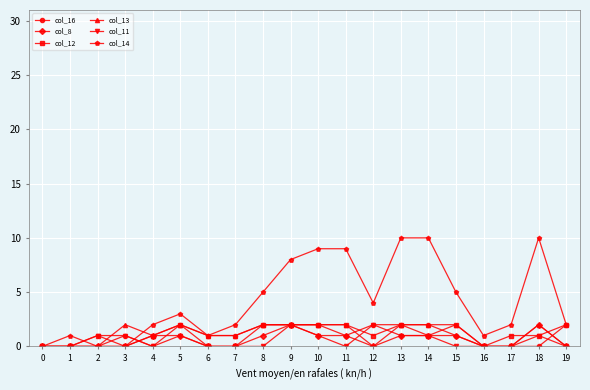

Reading left to right, transcribe all the data shown in this chart.

col_16: 0=0	1=0	2=0	3=1	4=0	5=2	6=1	7=1	8=2	9=2	10=2	11=1	12=2	13=2	14=2	15=1	16=0	17=0	18=0	19=2
col_8: 0=0	1=0	2=0	3=0	4=1	5=1	6=0	7=0	8=1	9=2	10=1	11=1	12=0	13=1	14=1	15=1	16=0	17=0	18=2	19=0
col_12: 0=0	1=0	2=1	3=0	4=1	5=2	6=0	7=0	8=2	9=2	10=2	11=2	12=1	13=2	14=1	15=2	16=0	17=1	18=1	19=2
col_13: 0=0	1=0	2=0	3=2	4=1	5=2	6=1	7=1	8=2	9=2	10=2	11=2	12=0	13=2	14=2	15=2	16=0	17=0	18=2	19=0
col_11: 0=0	1=0	2=1	3=1	4=0	5=1	6=0	7=0	8=0	9=2	10=1	11=0	12=2	13=1	14=1	15=0	16=0	17=0	18=1	19=0
col_14: 0=0	1=1	2=0	3=0	4=2	5=3	6=1	7=2	8=5	9=8	10=9	11=9	12=4	13=10	14=10	15=5	16=1	17=2	18=10	19=2